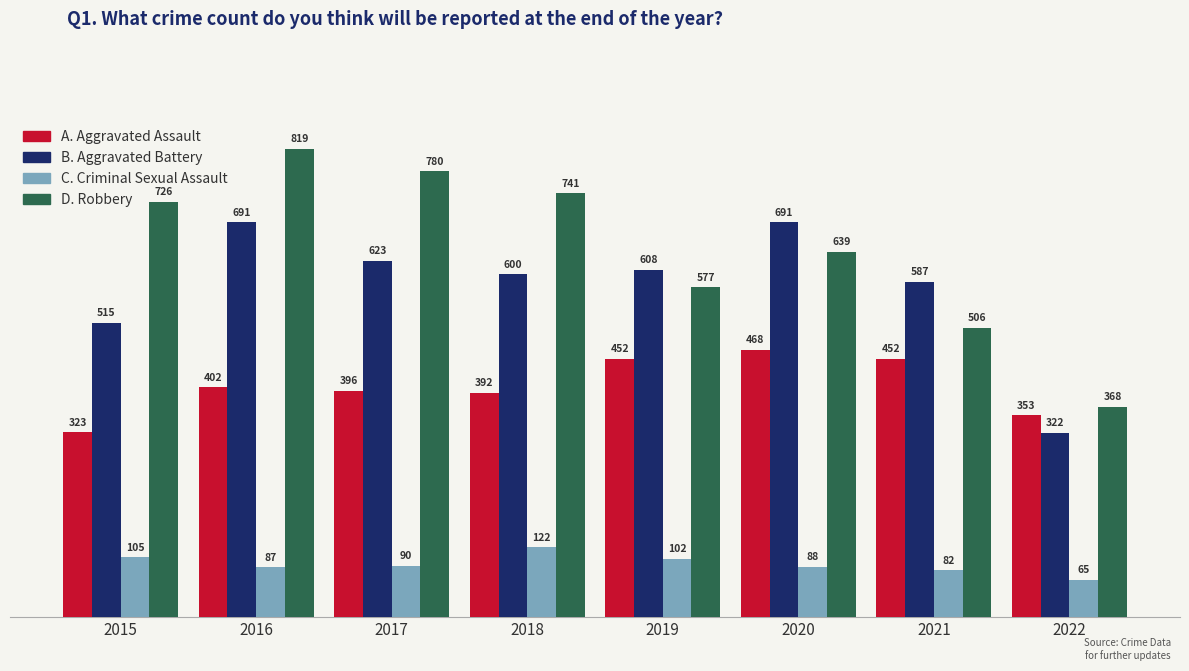

At which category is the sum across all series the highest?

2016